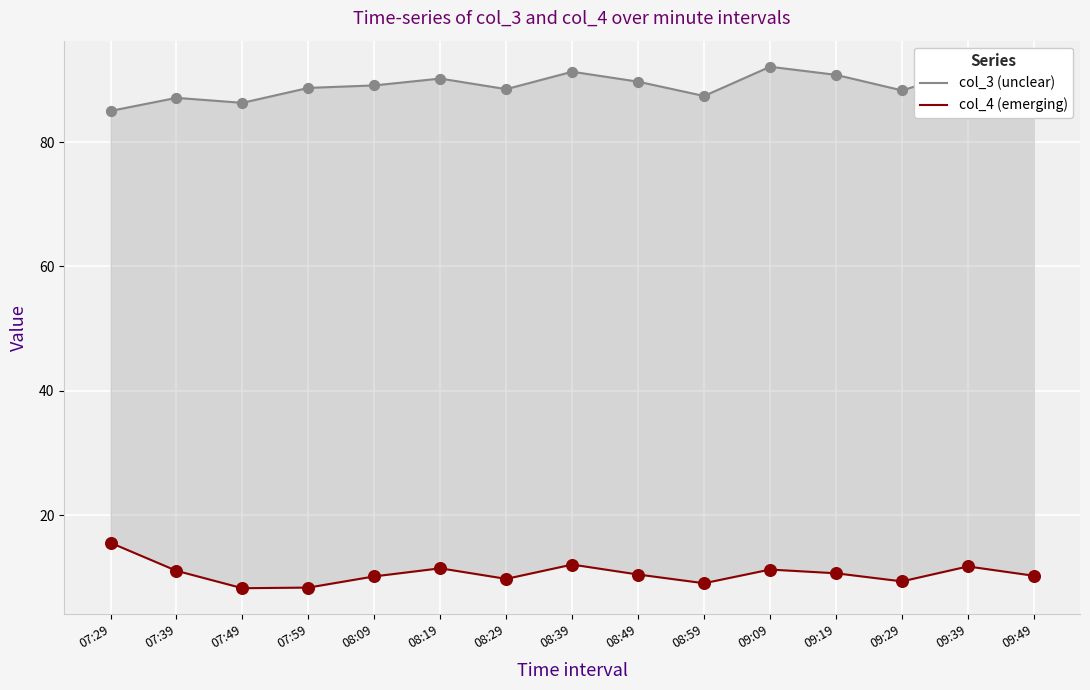

What are all the series names shown in the legend?

col_3 (unclear), col_4 (emerging)